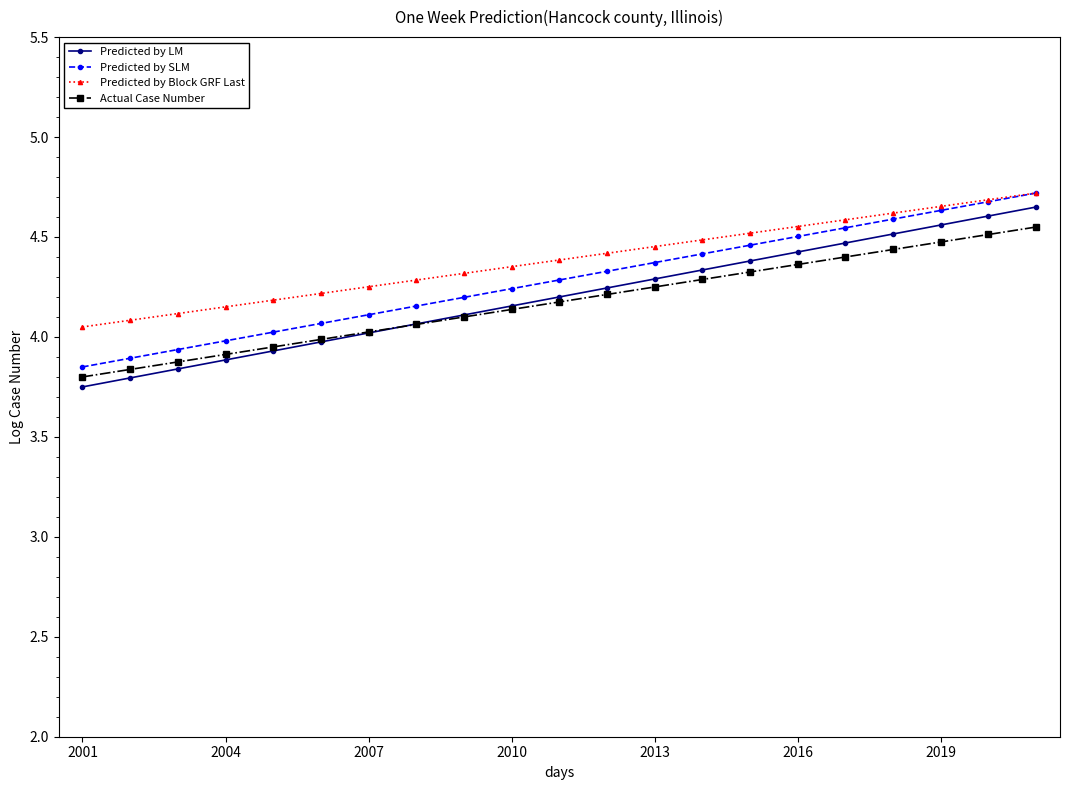

True or false: Predicted by Block GRF Last and Actual Case Number cross at least once.

False